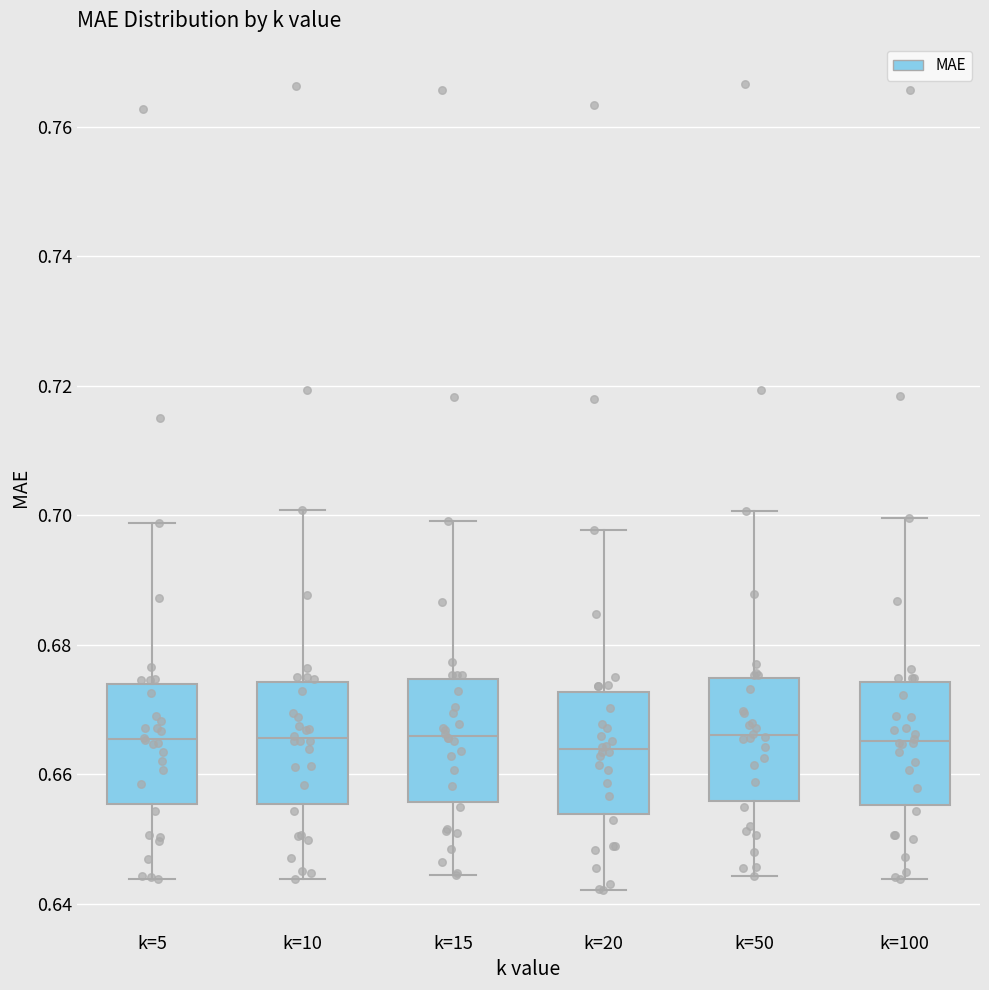

Reading left to right, transcribe this box plot: for each box, give where its median line is, the range the box spans, and where its two whiskers end, as read against the y-axis. The values are not printed on the chart, so give them approximately, as read against the axis.

k=5: median 0.666, box 0.656 to 0.674, whiskers 0.644 to 0.698
k=10: median 0.666, box 0.656 to 0.674, whiskers 0.644 to 0.700
k=15: median 0.666, box 0.656 to 0.674, whiskers 0.644 to 0.700
k=20: median 0.664, box 0.654 to 0.672, whiskers 0.642 to 0.698
k=50: median 0.666, box 0.656 to 0.674, whiskers 0.644 to 0.700
k=100: median 0.666, box 0.656 to 0.674, whiskers 0.644 to 0.700